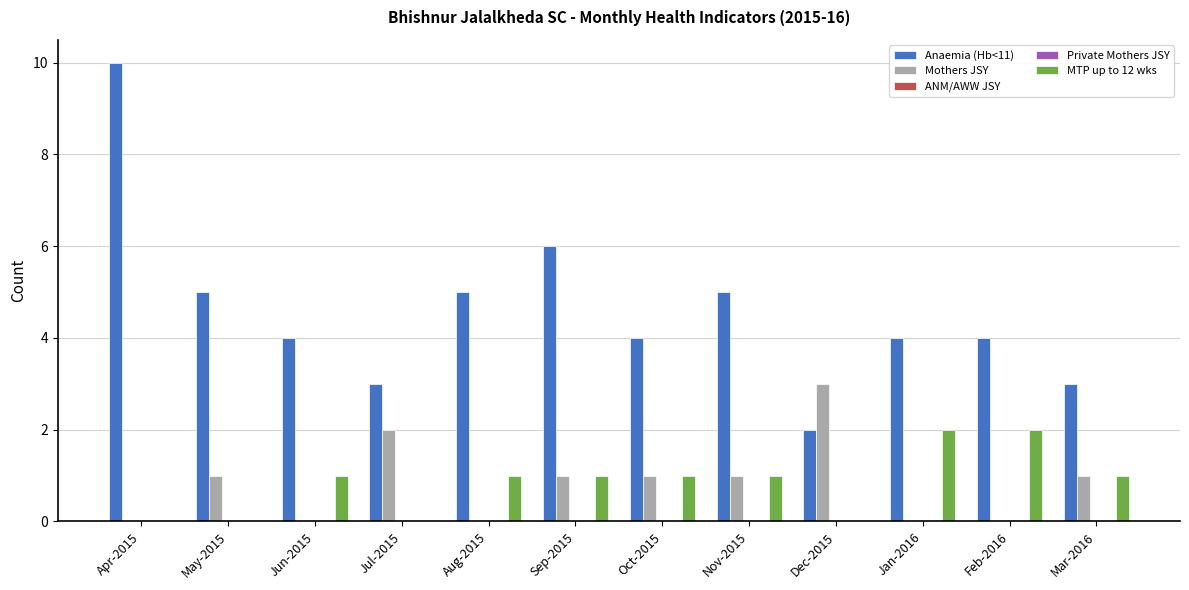

What position from the right is Oct-2015?

6